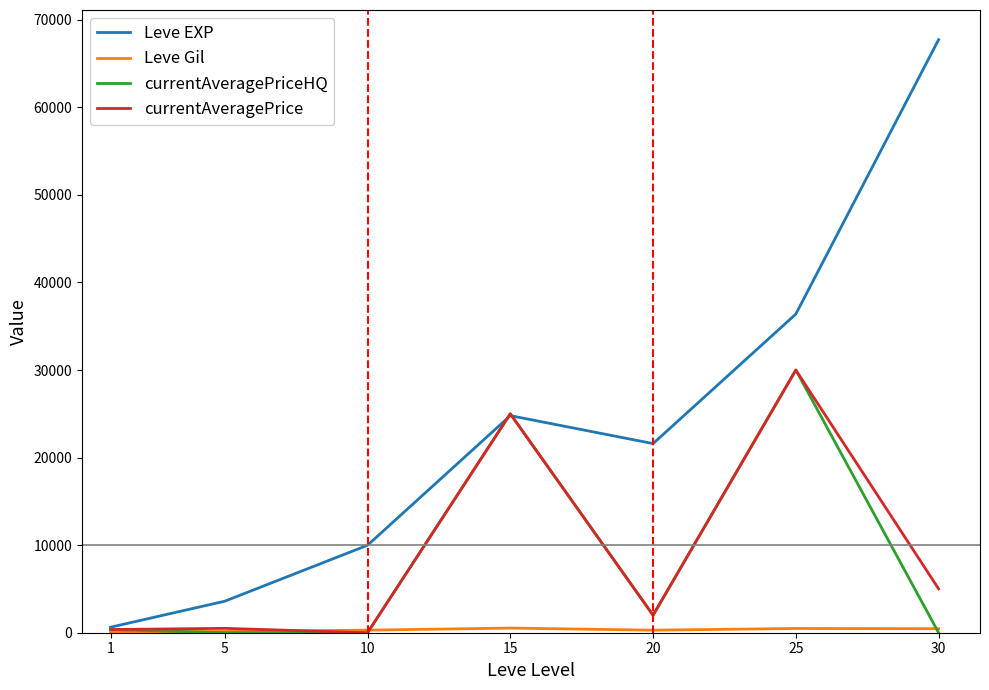

What is the greatest value displayed?

67730